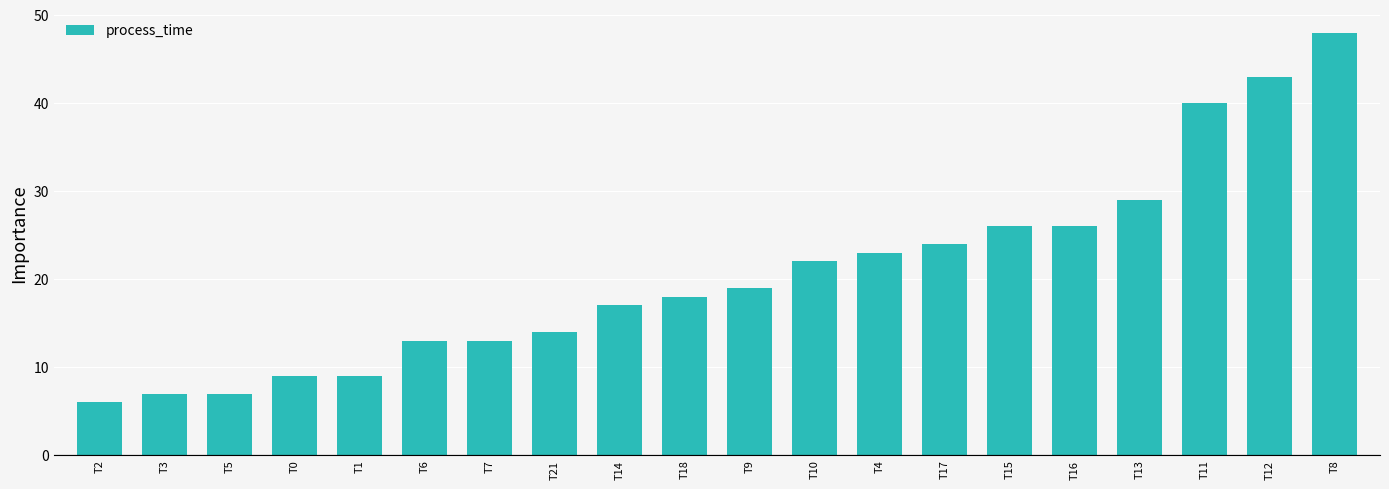

Reading left to right, transcribe all the data shown in this chart.

T2=6	T3=7	T5=7	T0=9	T1=9	T6=13	T7=13	T21=14	T14=17	T18=18	T9=19	T10=22	T4=23	T17=24	T15=26	T16=26	T13=29	T11=40	T12=43	T8=48